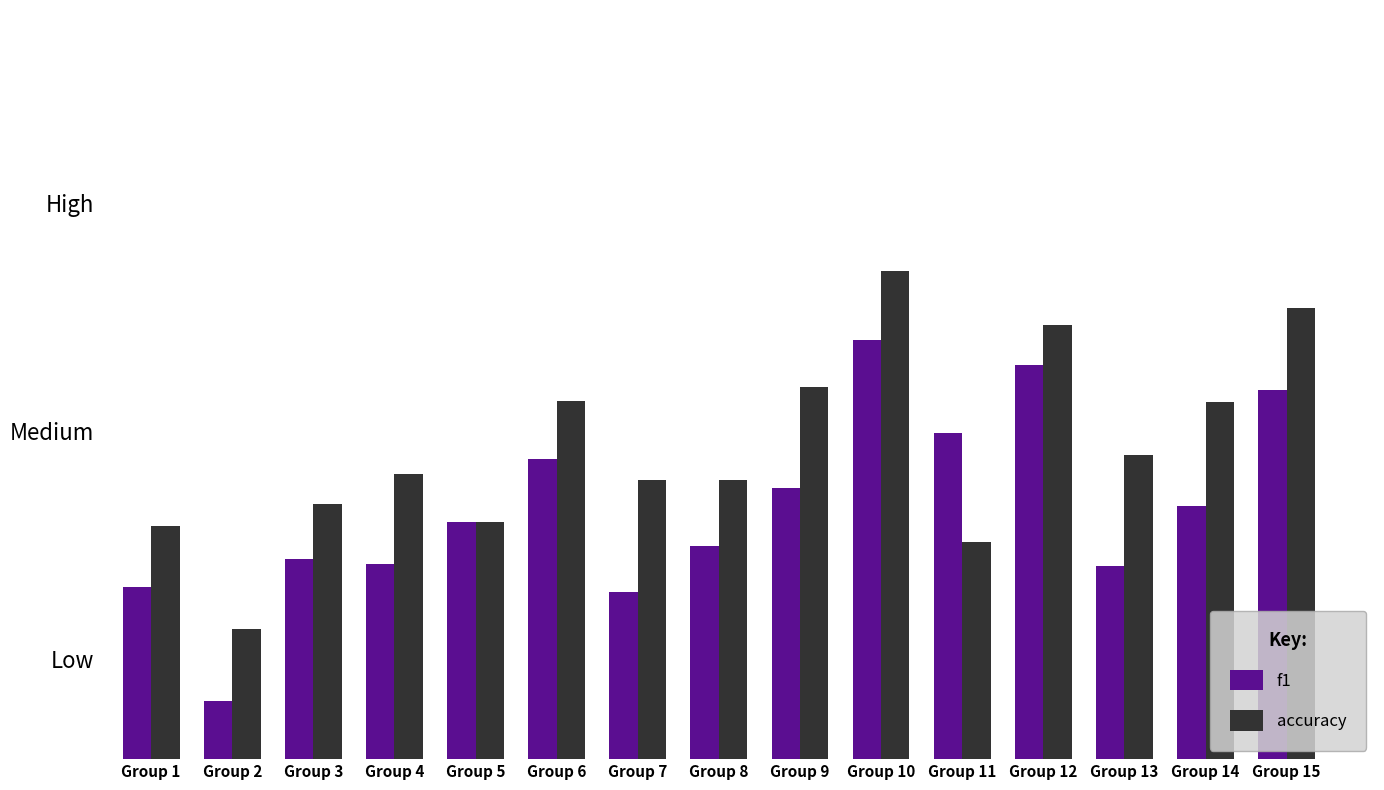

What are all the series names shown in the legend?

f1, accuracy